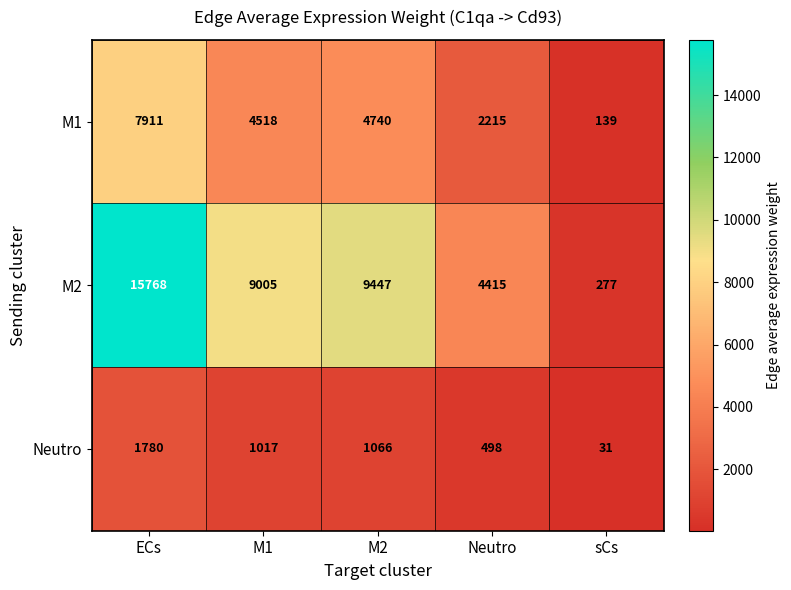

The Neutro series shows 498 at Neutro. True or false?

True